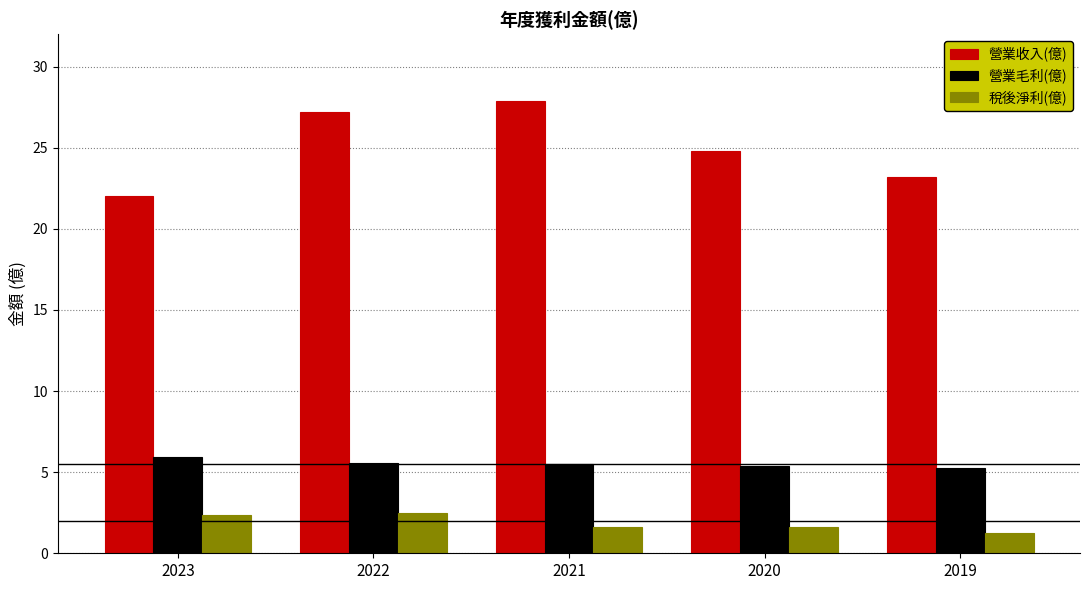

What value does the 稅後淨利(億) series have at 2020?

1.6